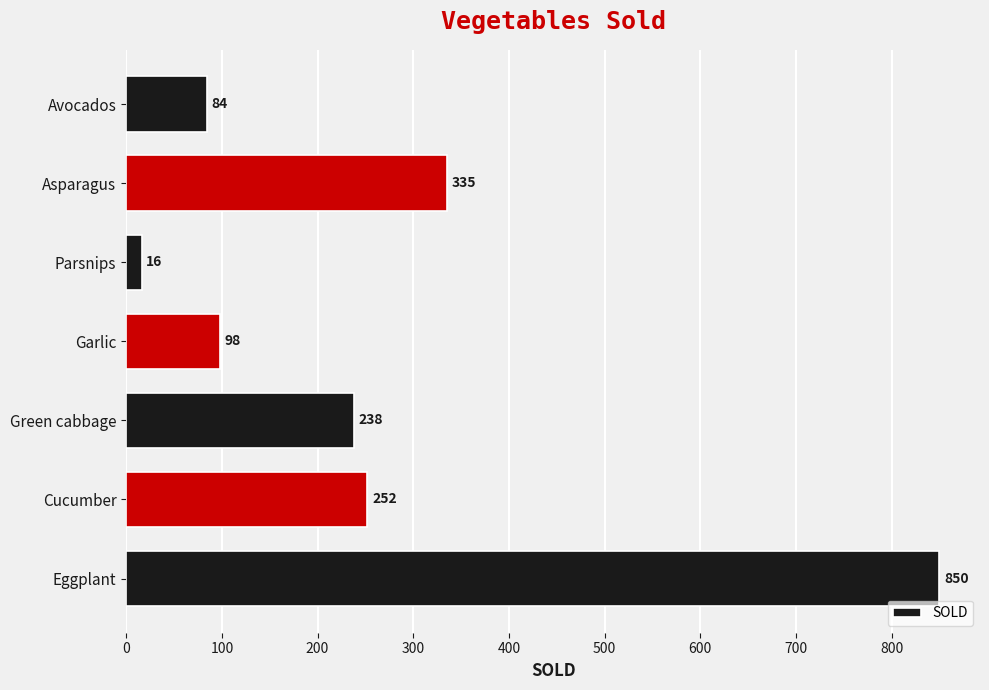

List the labels in order of value, smallest first.

Parsnips, Avocados, Garlic, Green cabbage, Cucumber, Asparagus, Eggplant